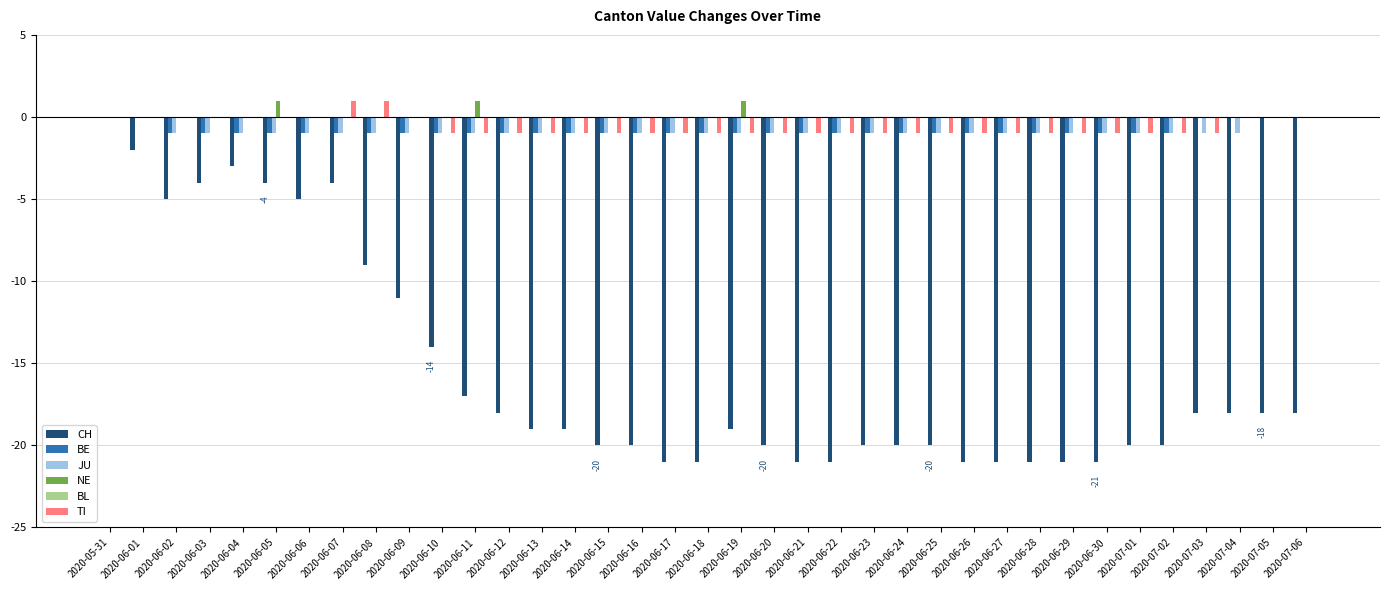

What is the total value across all series at 2020-06-05?

-5